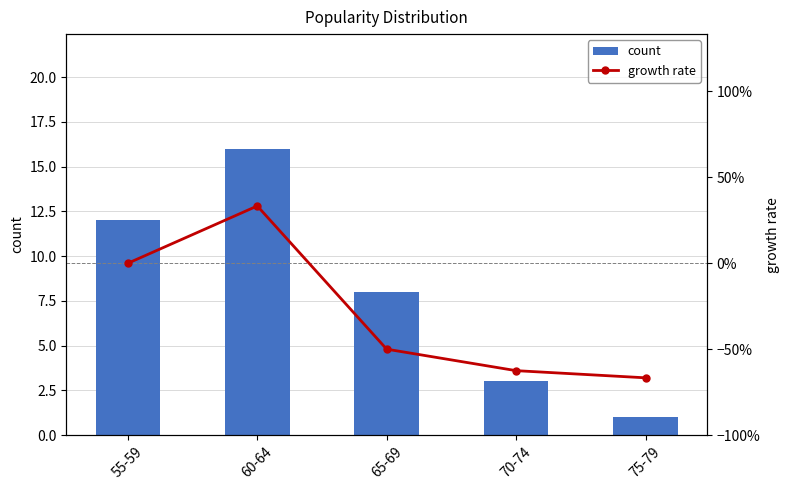

Count the number of data series in this chart.

2